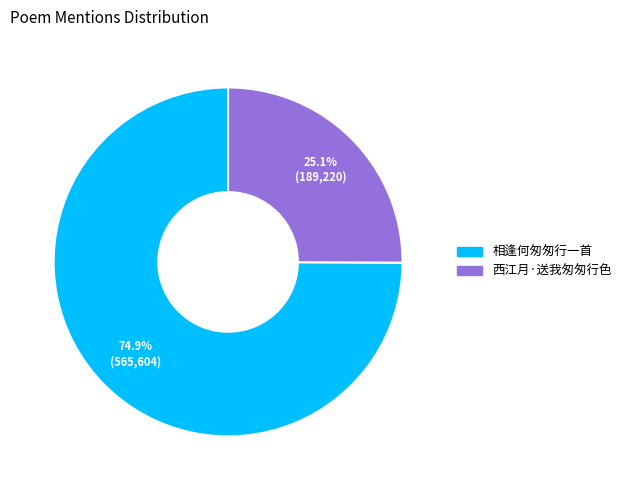

How many segments does this pie chart have?

2